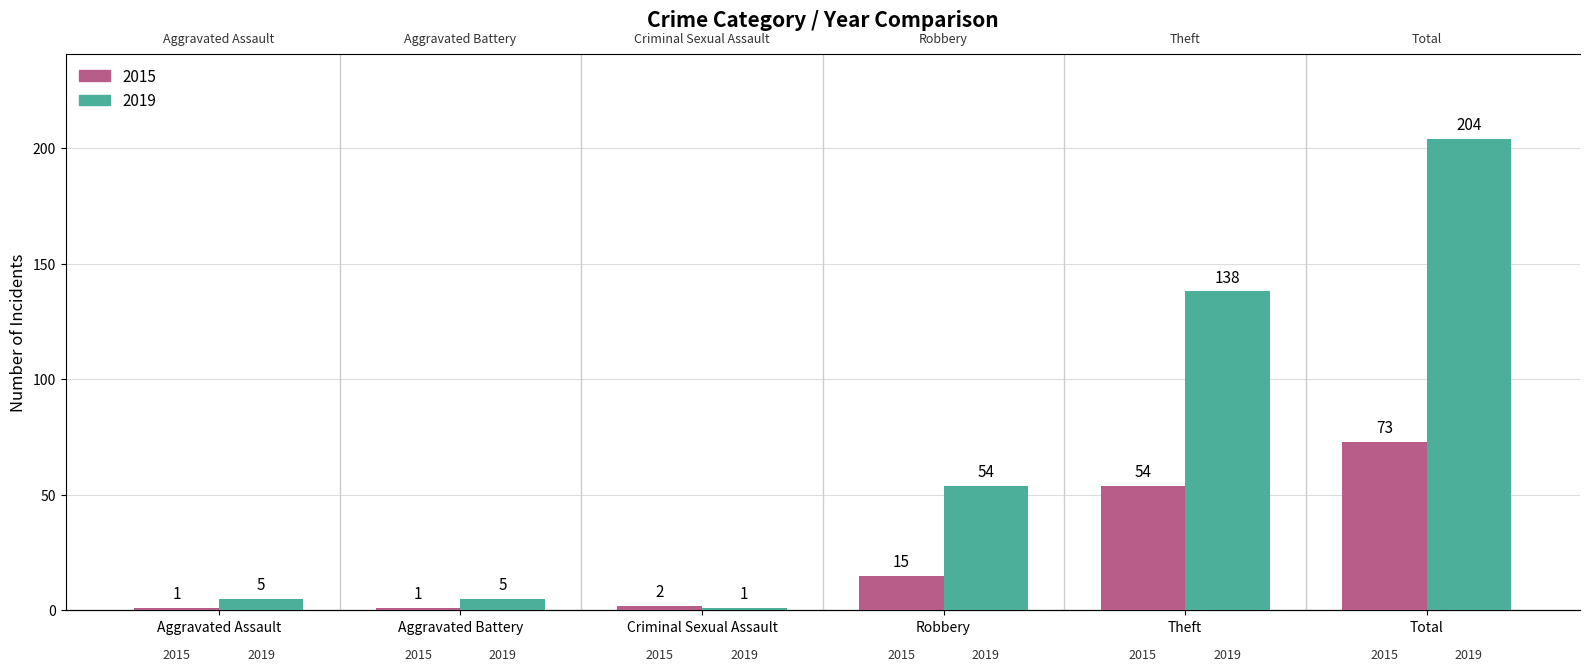

True or false: 2015 has a value of 1 at Criminal Sexual Assault.

False